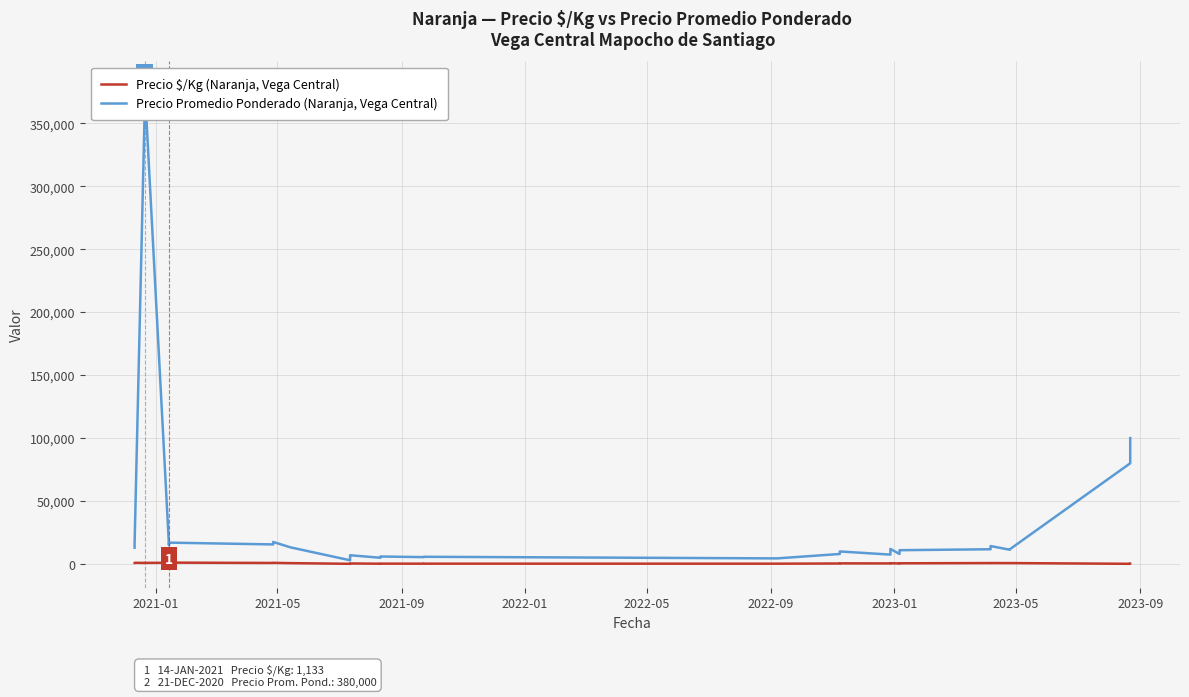

Rank the series by their average value, from lowest to highest.

Precio $/Kg (Naranja, Vega Central), Precio Promedio Ponderado (Naranja, Vega Central)